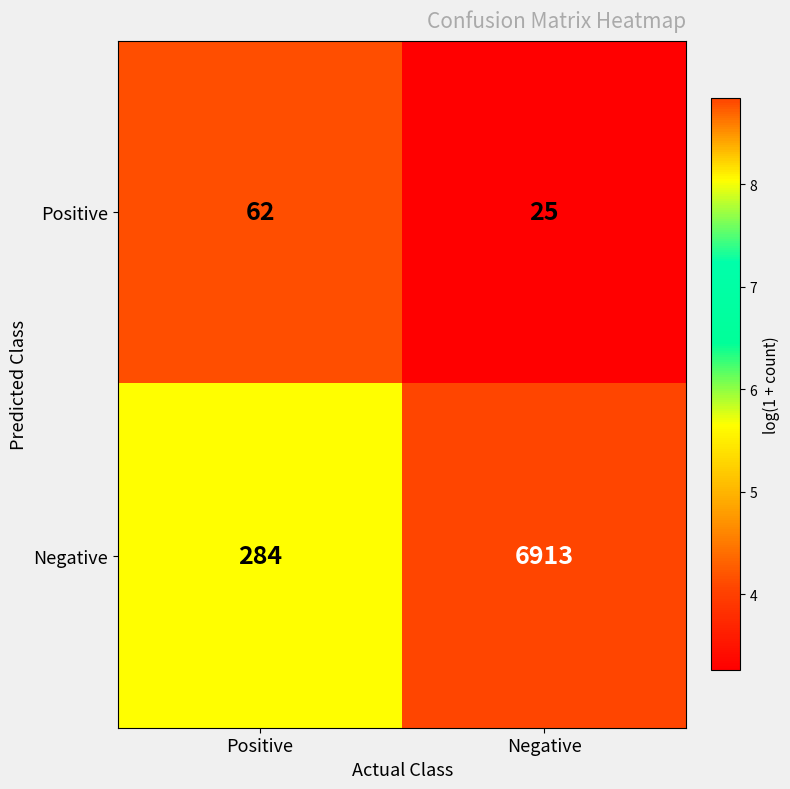

What is the approximate value of Positive at Negative?

25